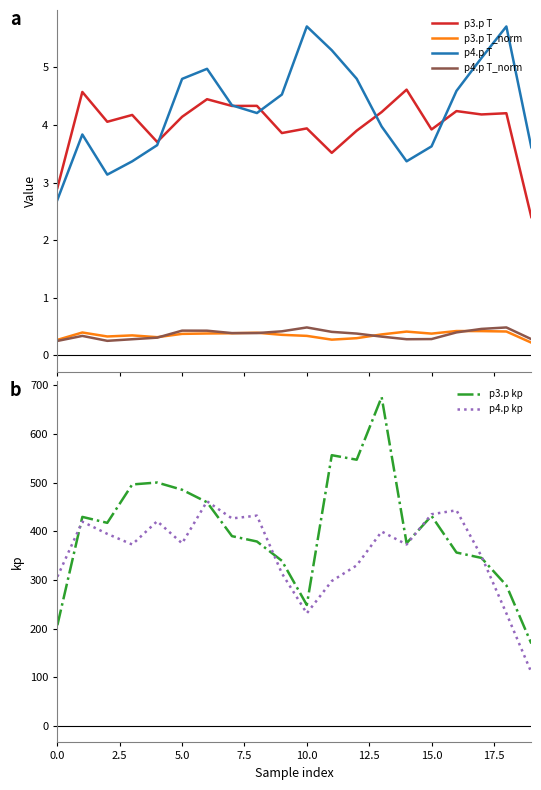

At how many categories does at least one series exceed 96?

20